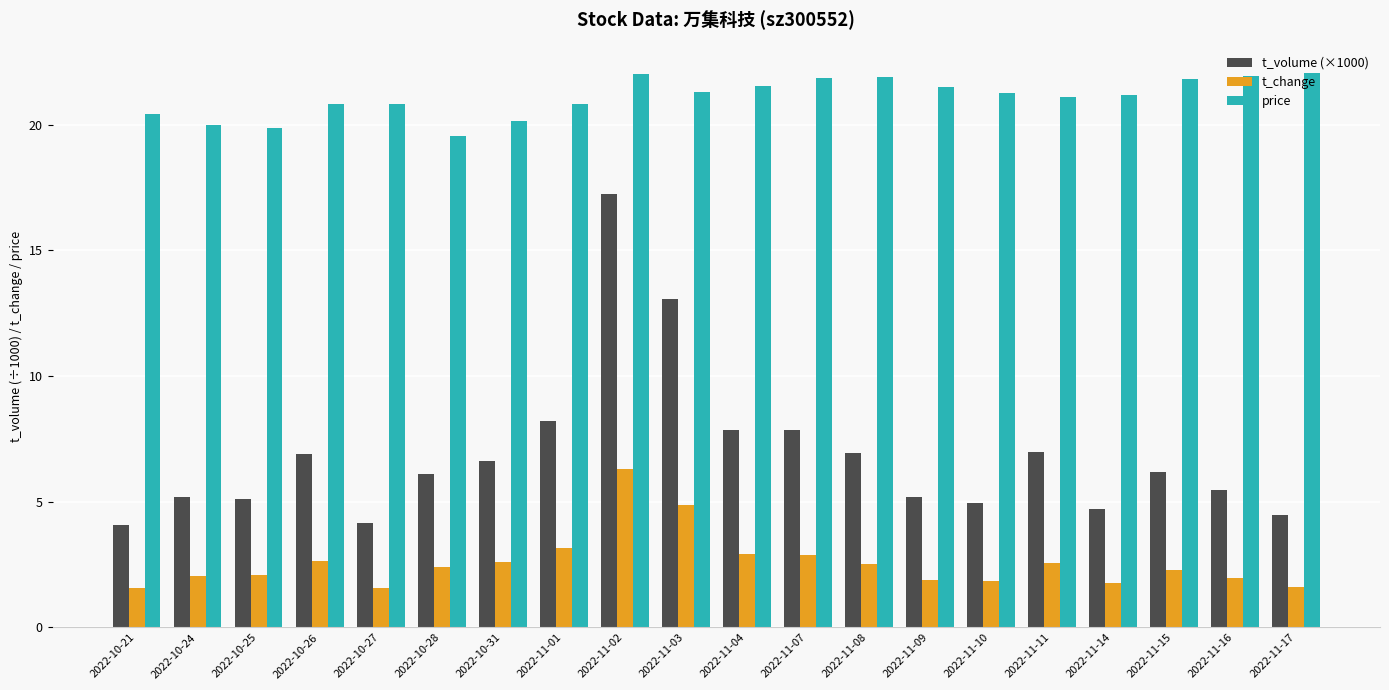

What position from the right is 2022-10-21?

20